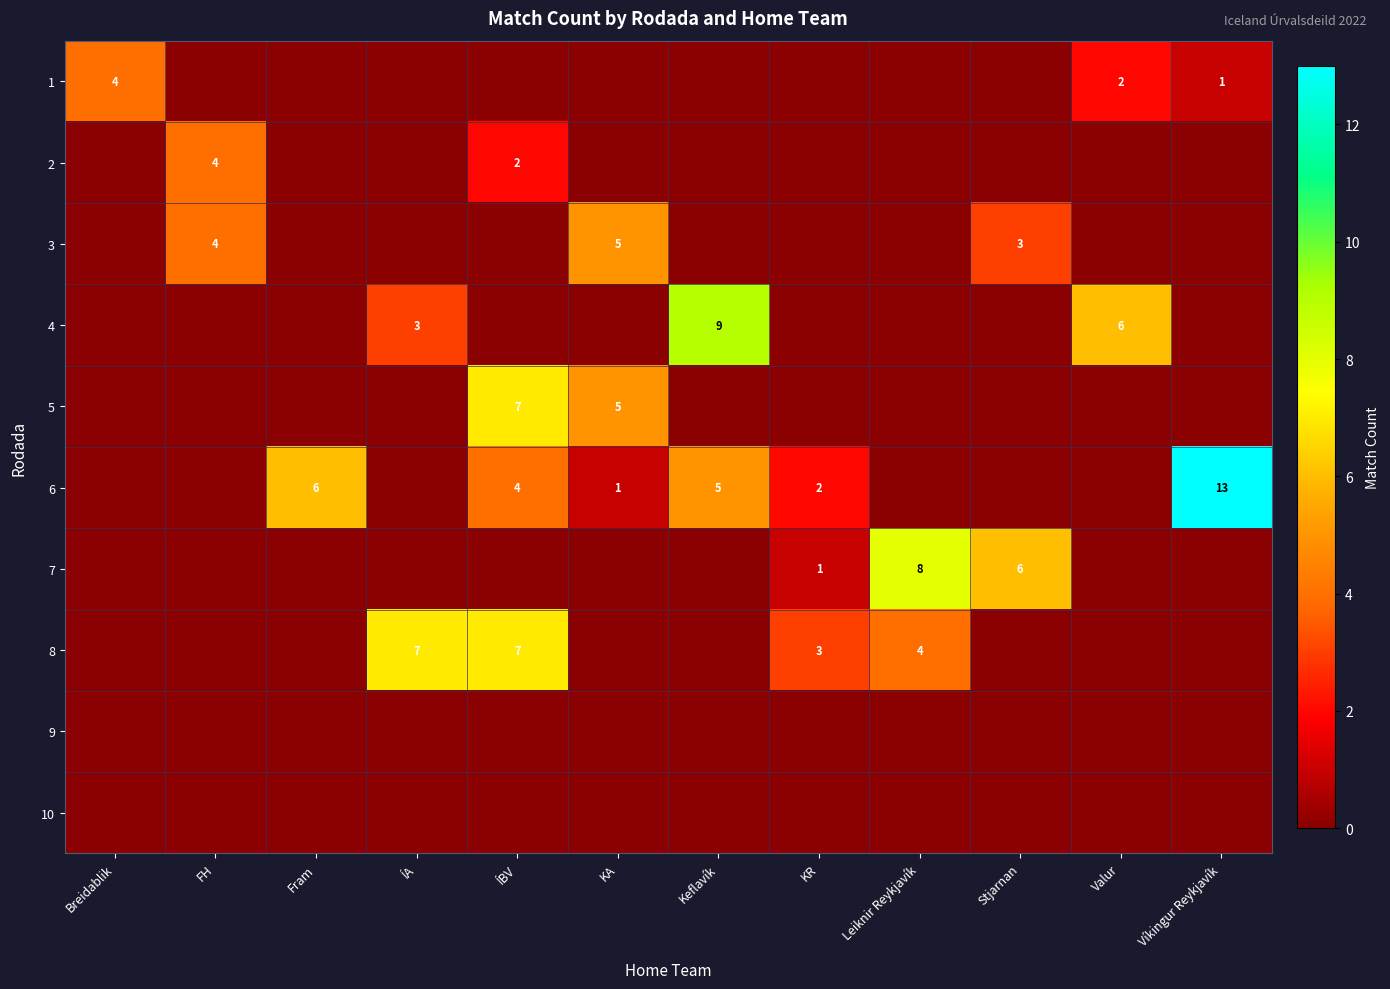

What is the difference between the 6 values at Keflavík and KR?

3